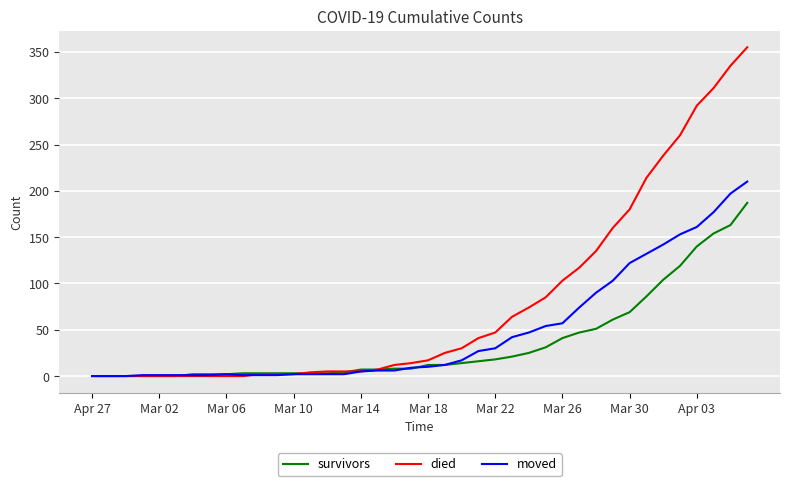

How many distinct data groups are displayed?

3